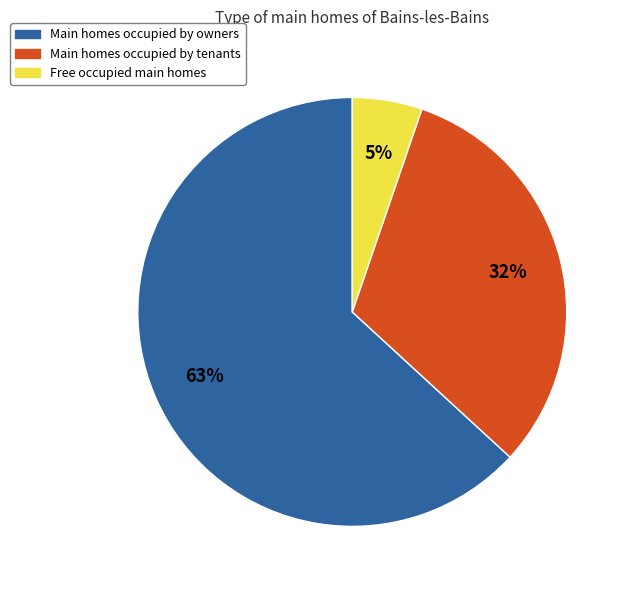

Which slice is the largest?

Main homes occupied by owners